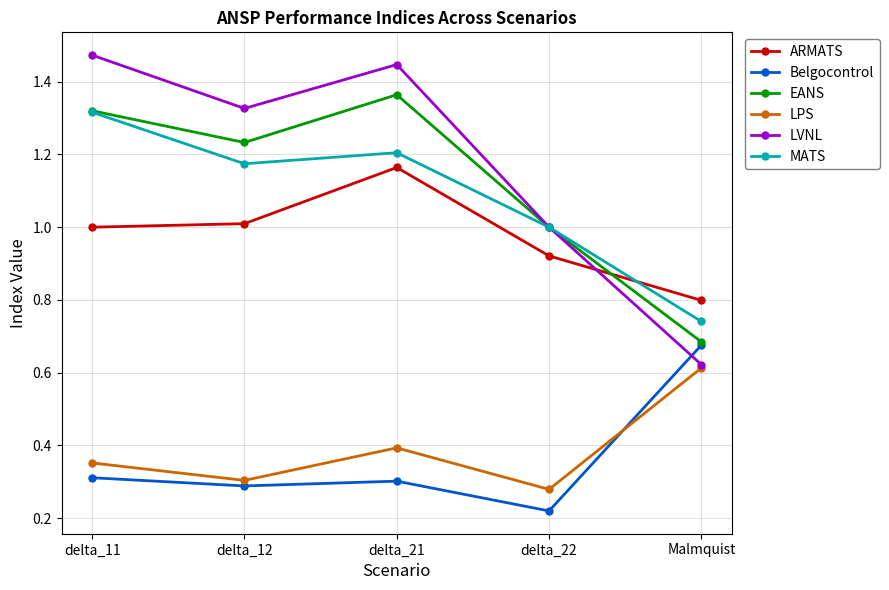

Is it true that LVNL equals 1.9 at delta_11?

False